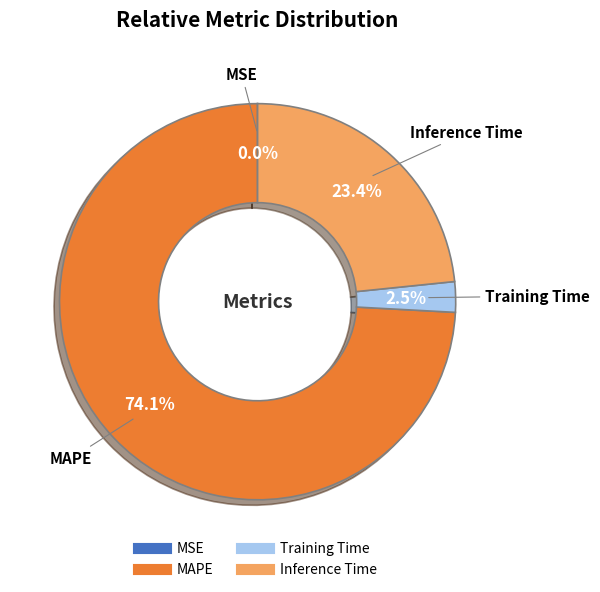

Does any single category account for the majority?

Yes